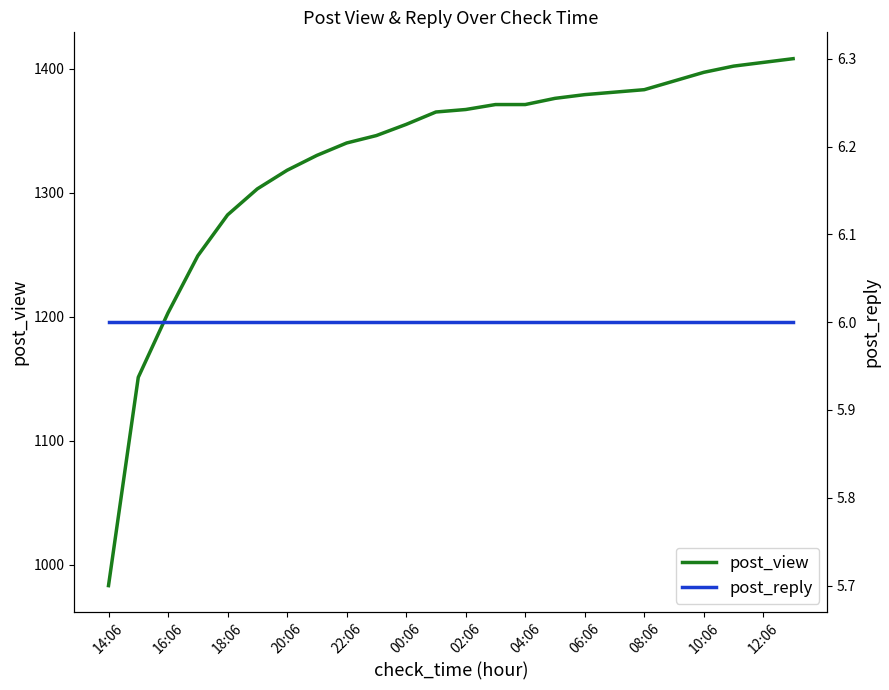

Which series has the largest range (max minus min)?

post_view